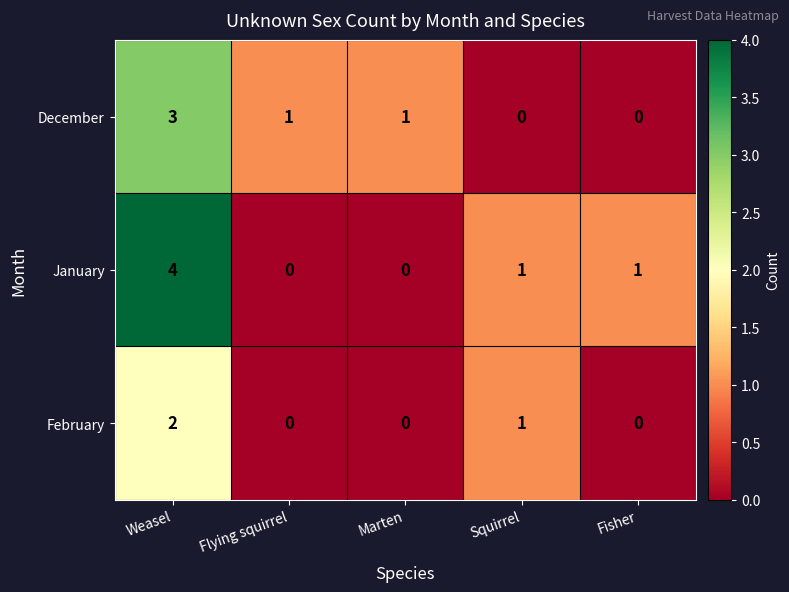

Count the December values in the range 0 to 1.

4